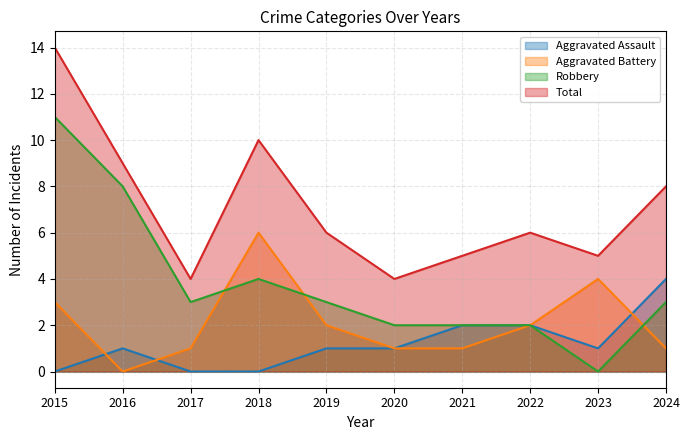

How many lines are shown in the chart?

4